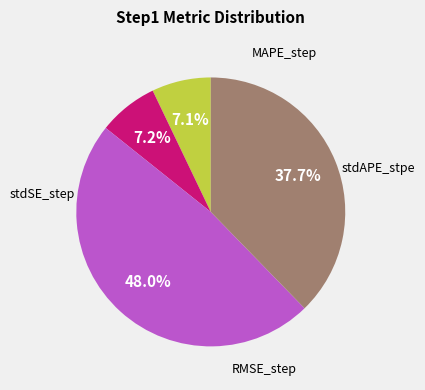

Count the number of slices in the pie.

4